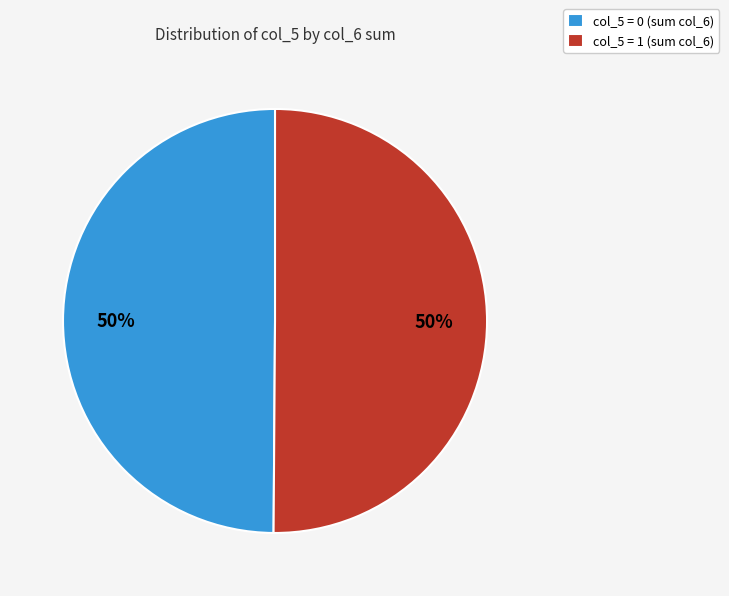

To the nearest percent, what is the average slice percentage?

50%